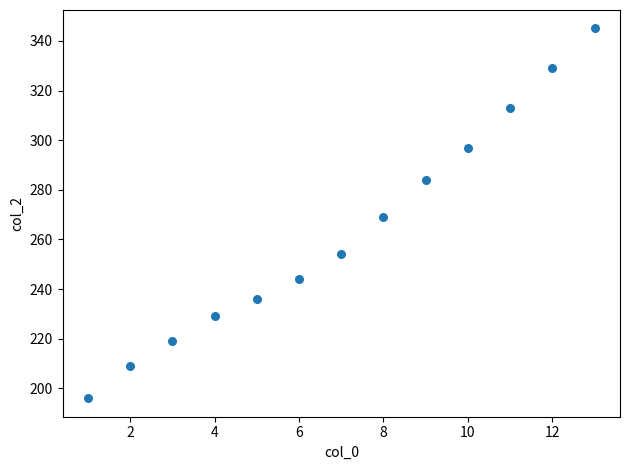

What is the range of Y values (max minus min)?

149